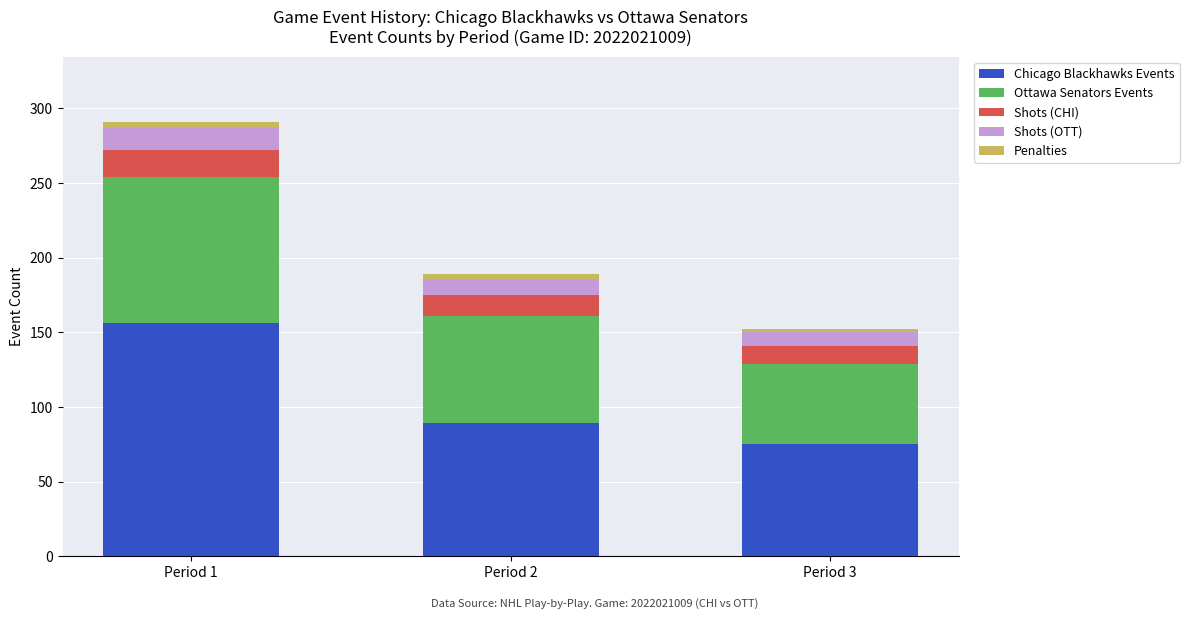

The value of Chicago Blackhawks Events at Period 1 is 156. True or false?

True